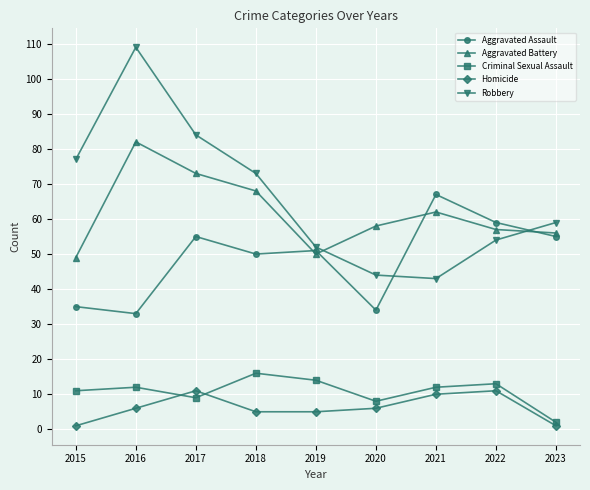

Rank the series by their maximum value, from highest to lowest.

Robbery, Aggravated Battery, Aggravated Assault, Criminal Sexual Assault, Homicide